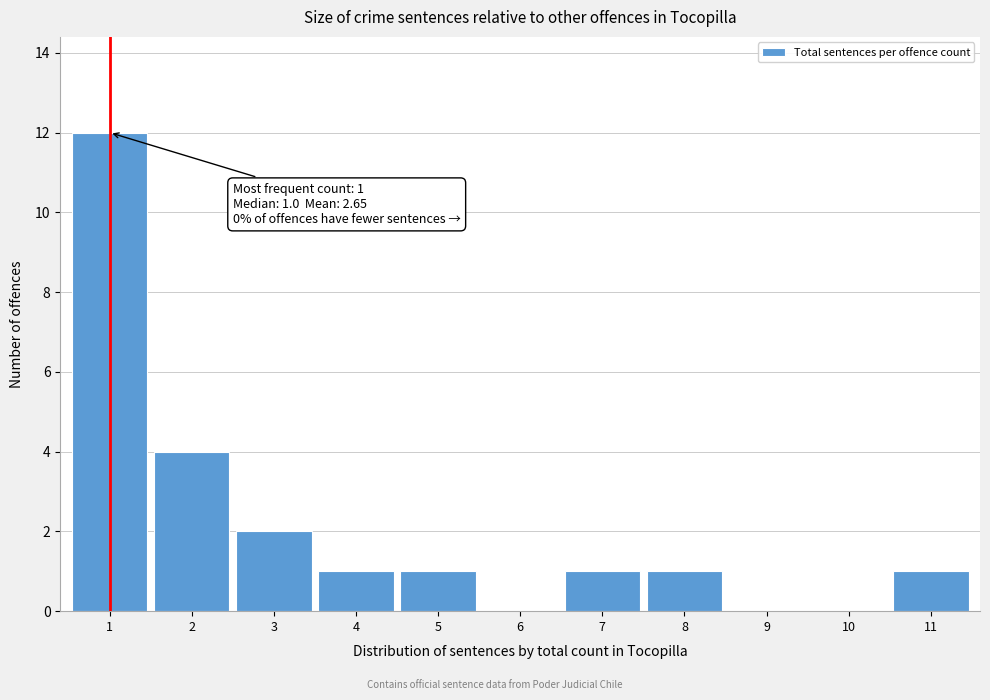

Which range on the x-axis has the tallest bar?

0.5 to 1.5